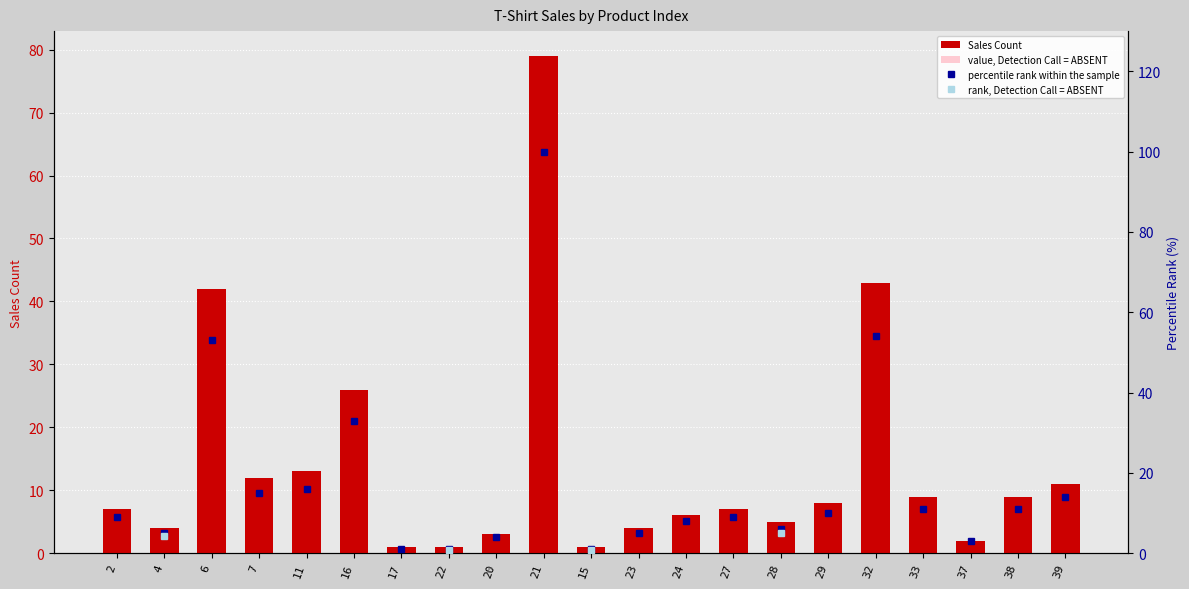

Rank the categories by value from highest to lowest.

21, 32, 6, 16, 11, 7, 39, 33, 38, 29, 2, 27, 24, 28, 4, 23, 20, 37, 17, 22, 15